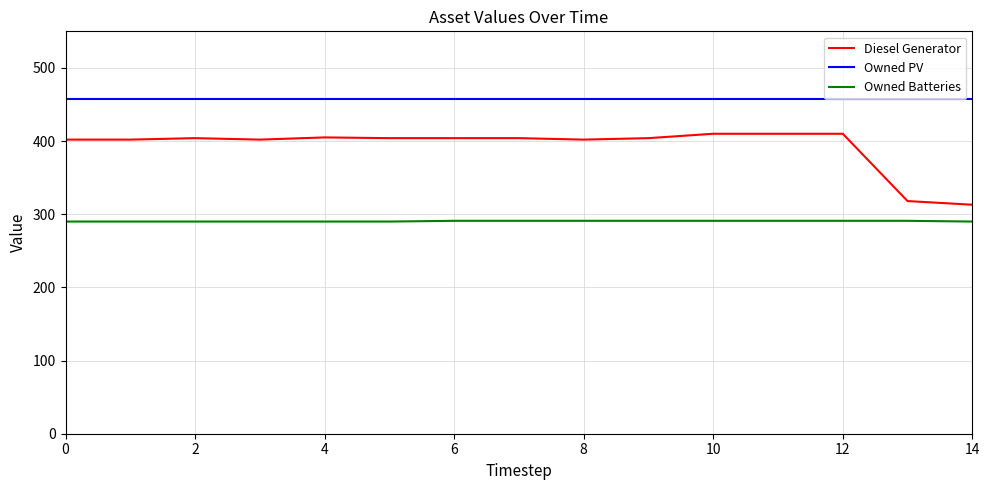

List the series in order of their overall mean, highest first.

Owned PV, Diesel Generator, Owned Batteries